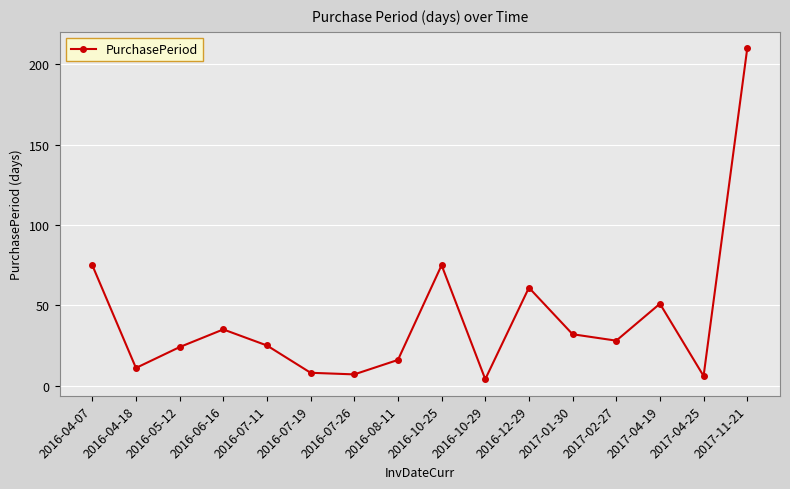

Which category has the lowest value across all series?

2016-10-29